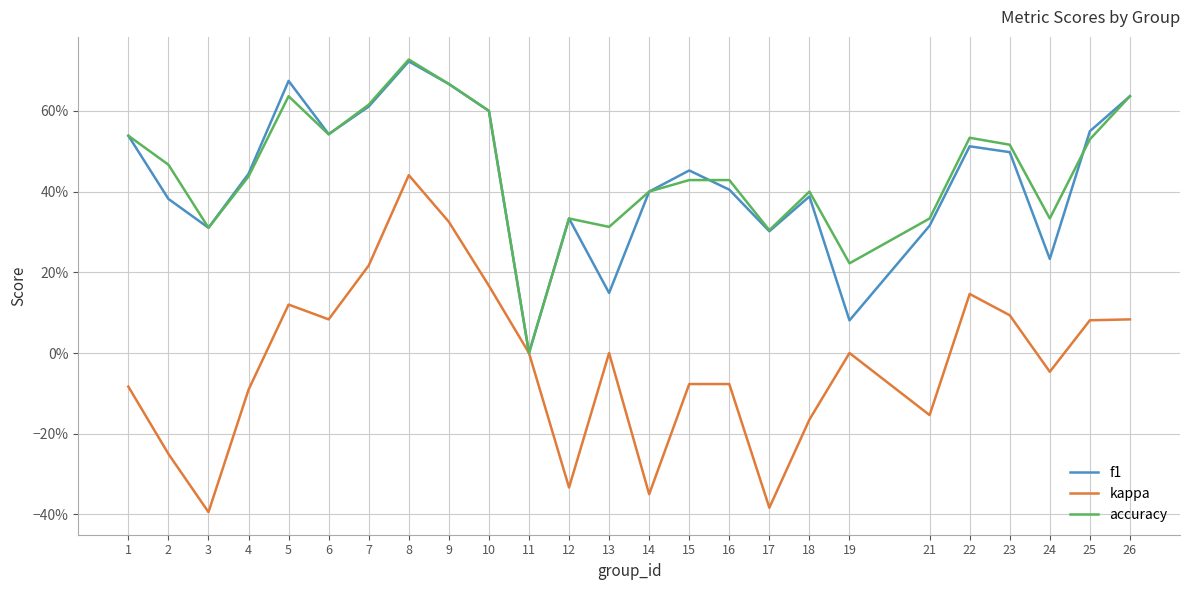

What are all the series names shown in the legend?

f1, kappa, accuracy